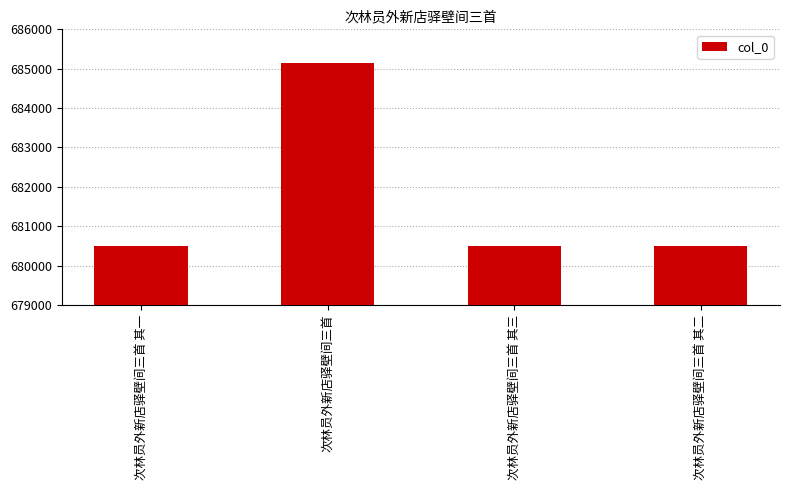

What is the difference between the second highest and second lowest values?

1